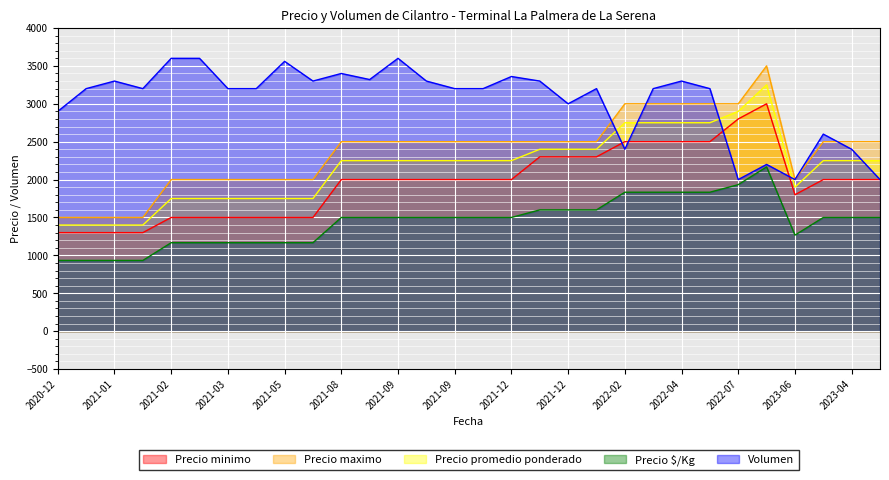

At 2021-02, list the series in order from largest to smallest.

Volumen, Precio maximo, Precio promedio ponderado, Precio minimo, Precio $/Kg